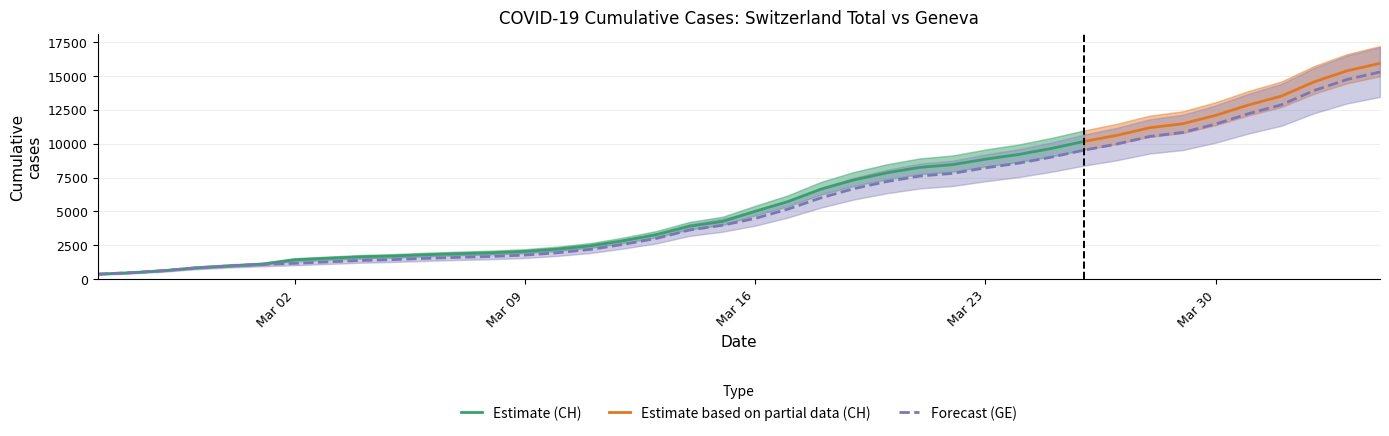

Does the chart display data point markers on the line(s)?

No